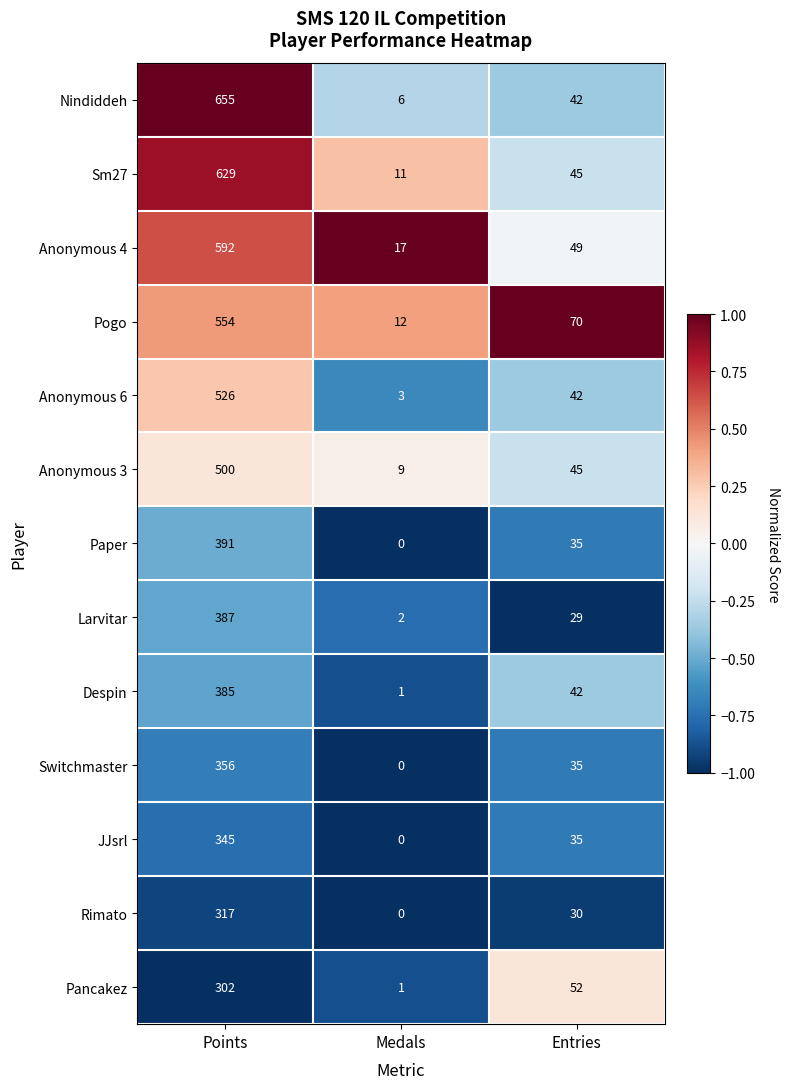

What is the maximum value shown in the chart?

655